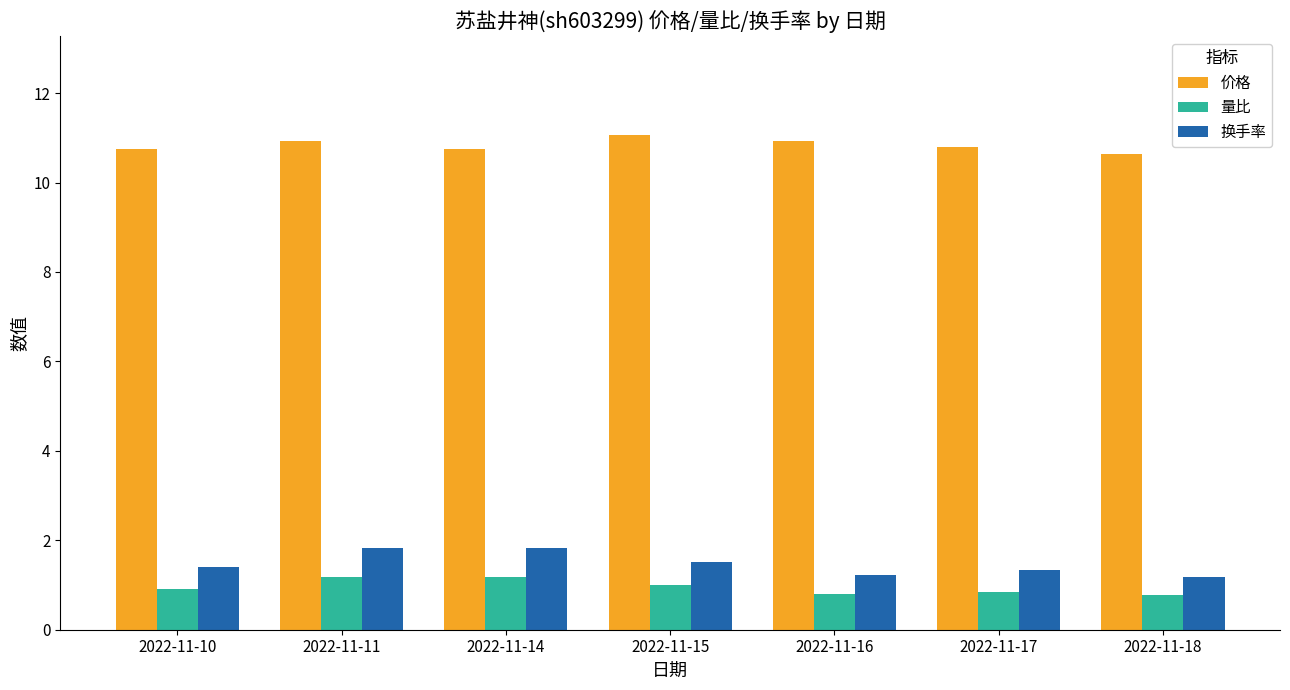

Which series has the largest total across all categories?

价格